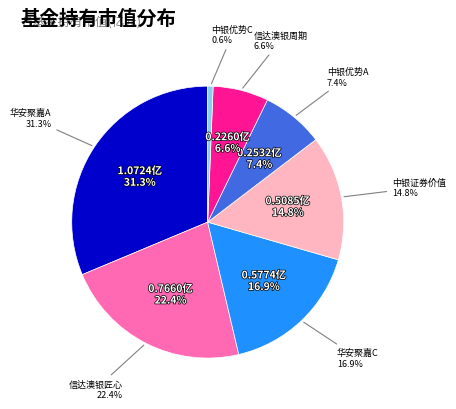

How much of the chart is everything except 华安聚嘉精选混合C?

83.1%